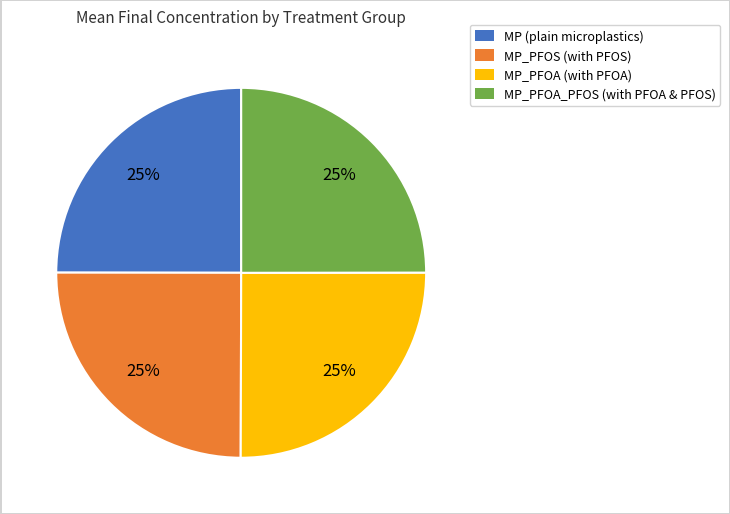

True or false: MP_PFOA_PFOS (with PFOA & PFOS) accounts for 19% of the total.

False